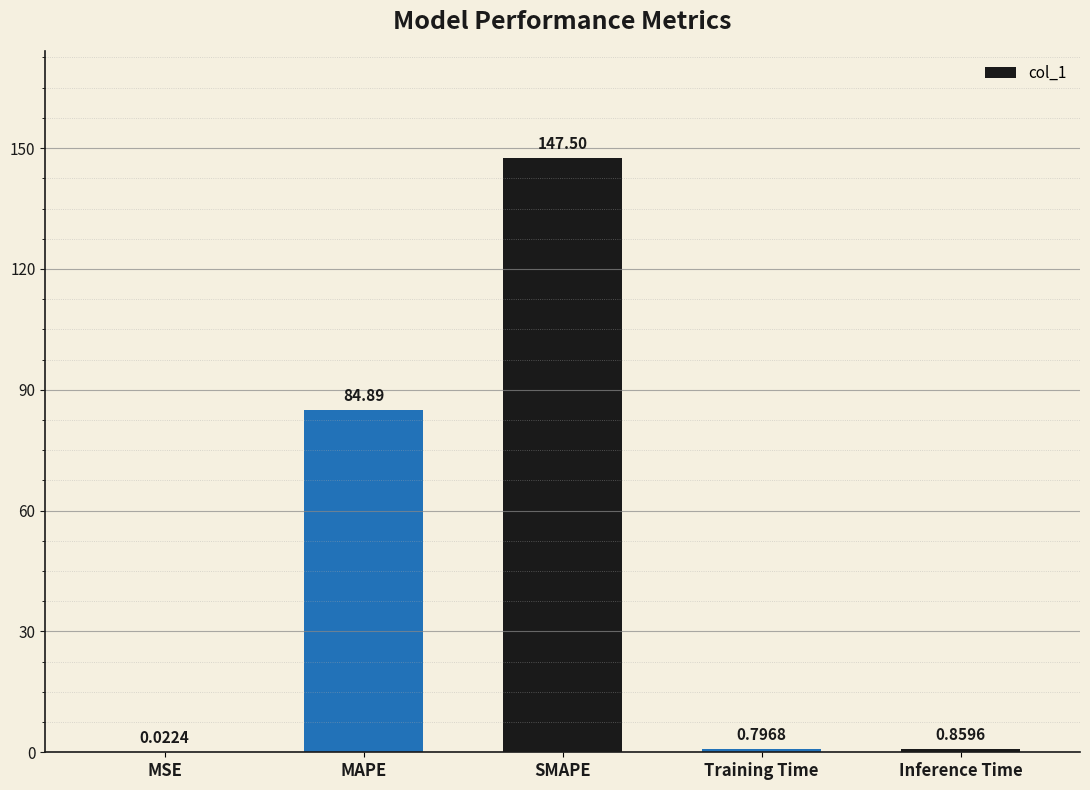

Where is the data nearest to the value 73?

MAPE